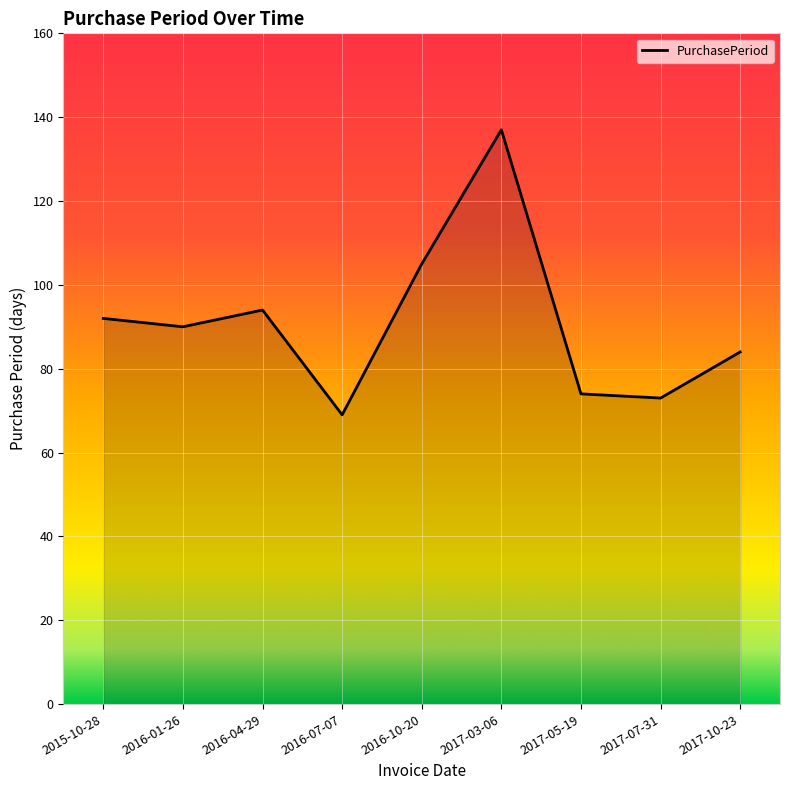

What is the greatest value displayed?

137